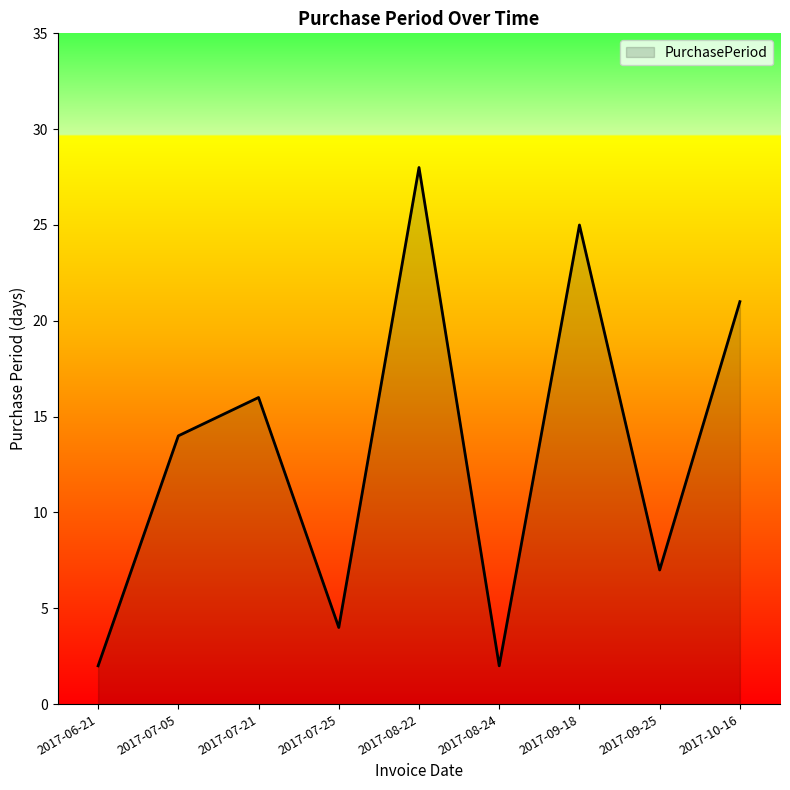

What is the minimum value shown in the chart?

2